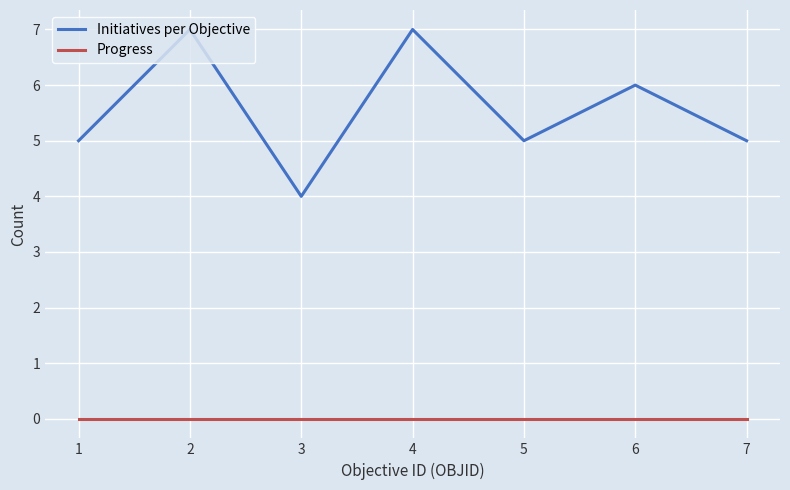

What is the spread (max minus min) of values at 4?

7